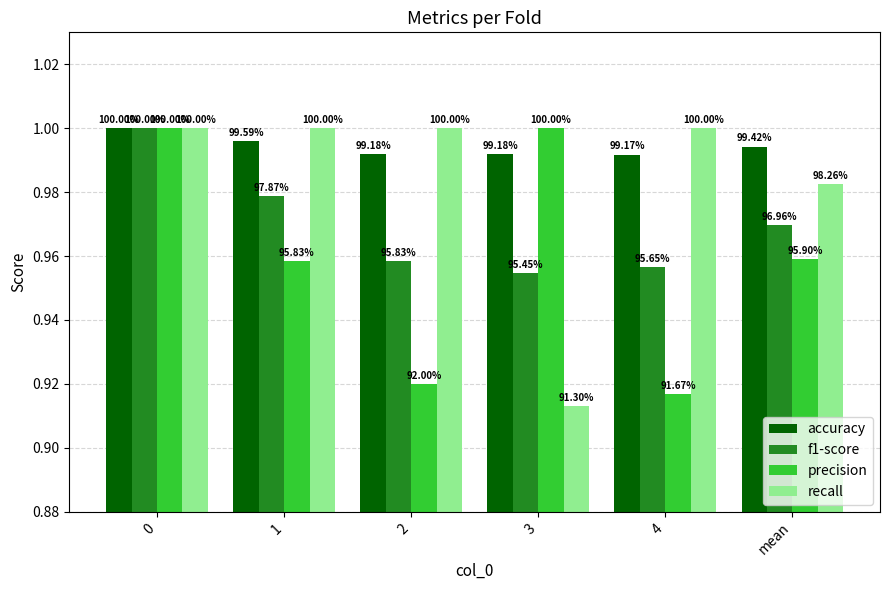

How many groups of bars are there?

6